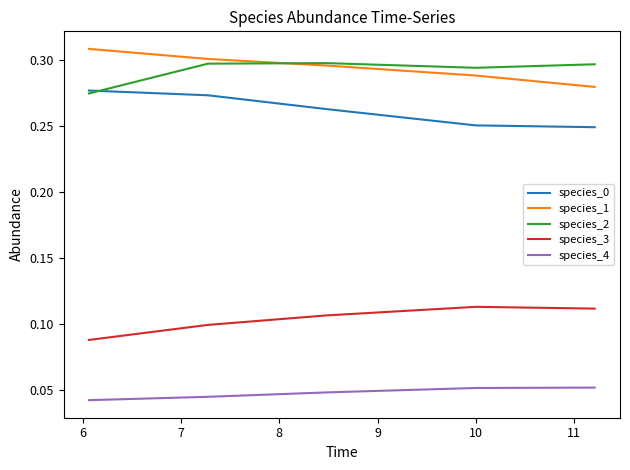

True or false: species_2 and species_3 intersect in this chart.

False